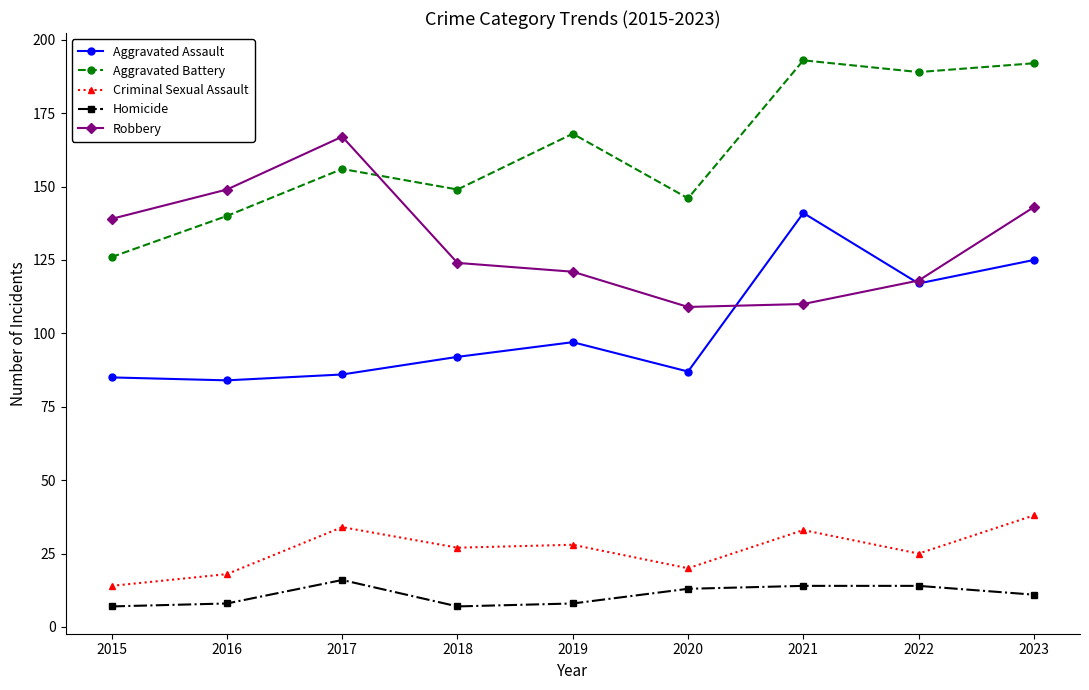

True or false: Robbery has a value of 149 at 2016.

True